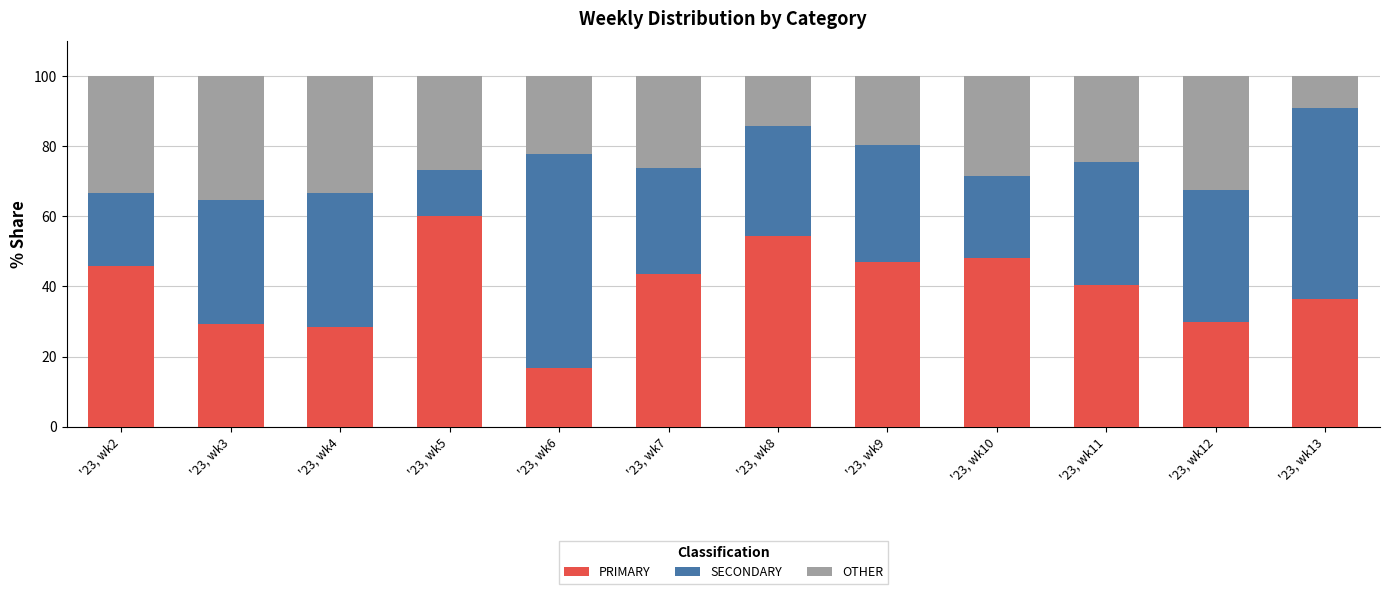

List the labels in order of PRIMARY value, largest first.

'23, wk5, '23, wk8, '23, wk10, '23, wk9, '23, wk2, '23, wk7, '23, wk11, '23, wk13, '23, wk12, '23, wk3, '23, wk4, '23, wk6